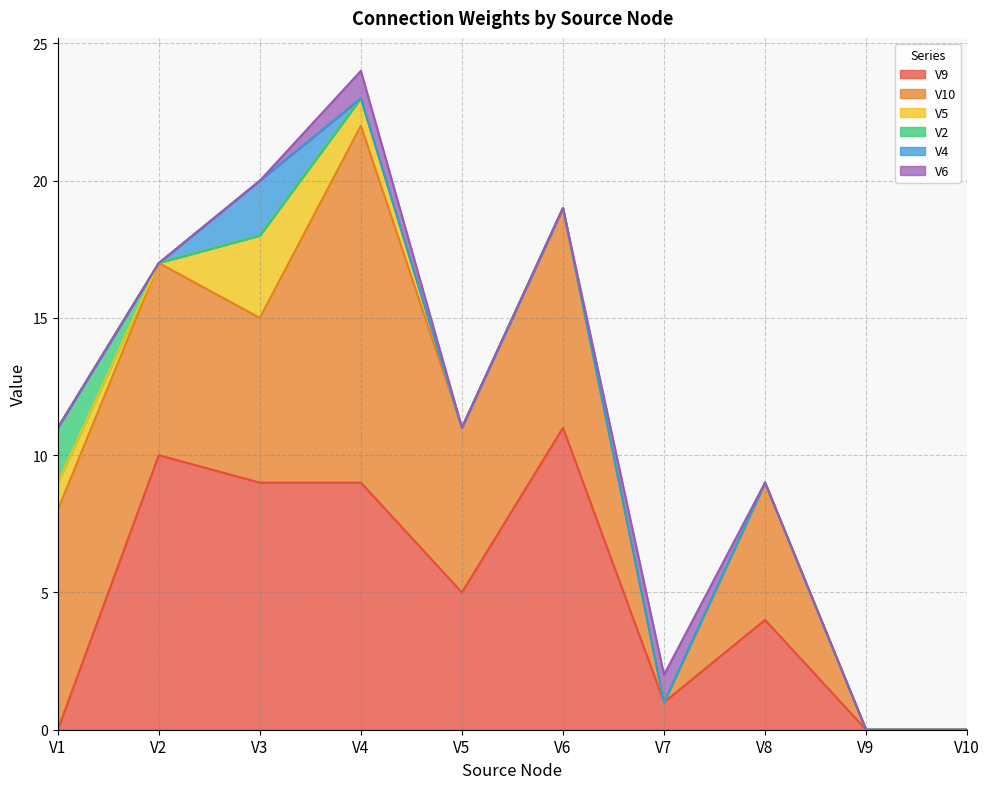

True or false: V4 has more than 2 interior local peaks.

False